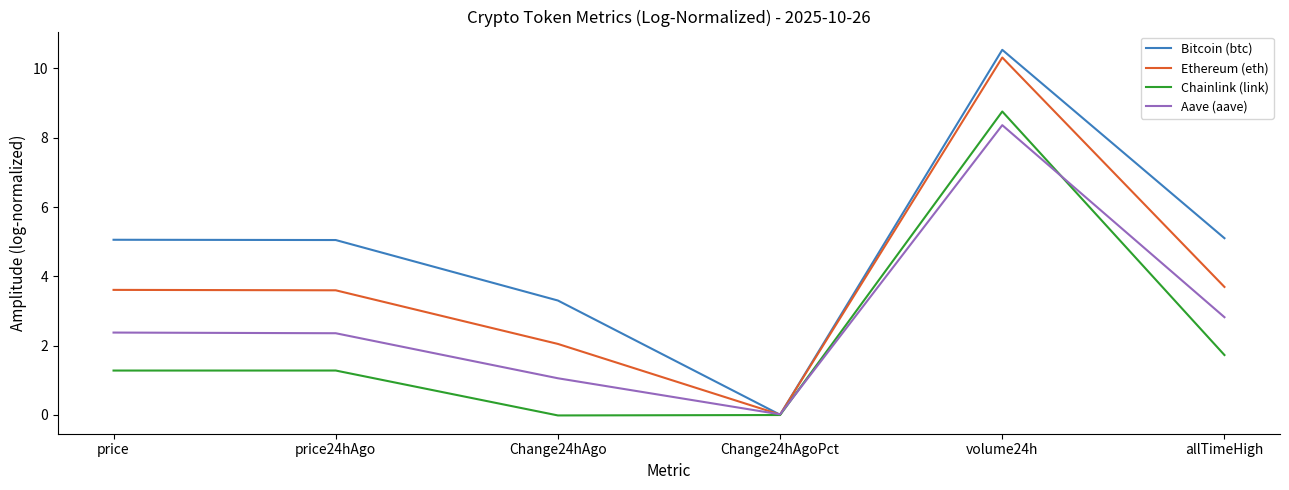

What position from the right is price24hAgo?

5